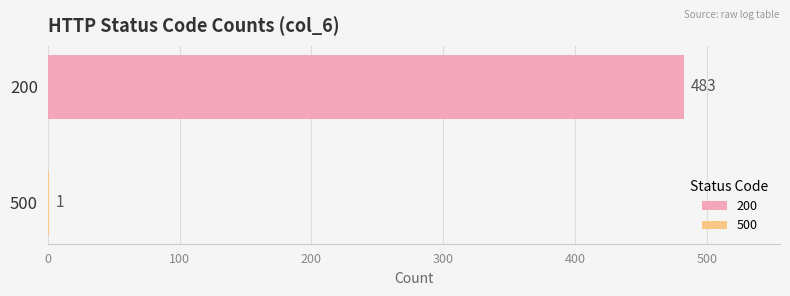

How many distinct data groups are displayed?

2